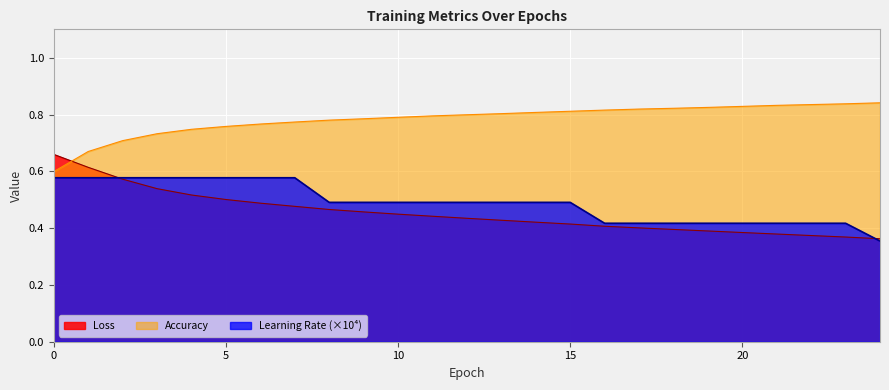

Is it true that Learning_Rate equals 0.6 at 0?

True